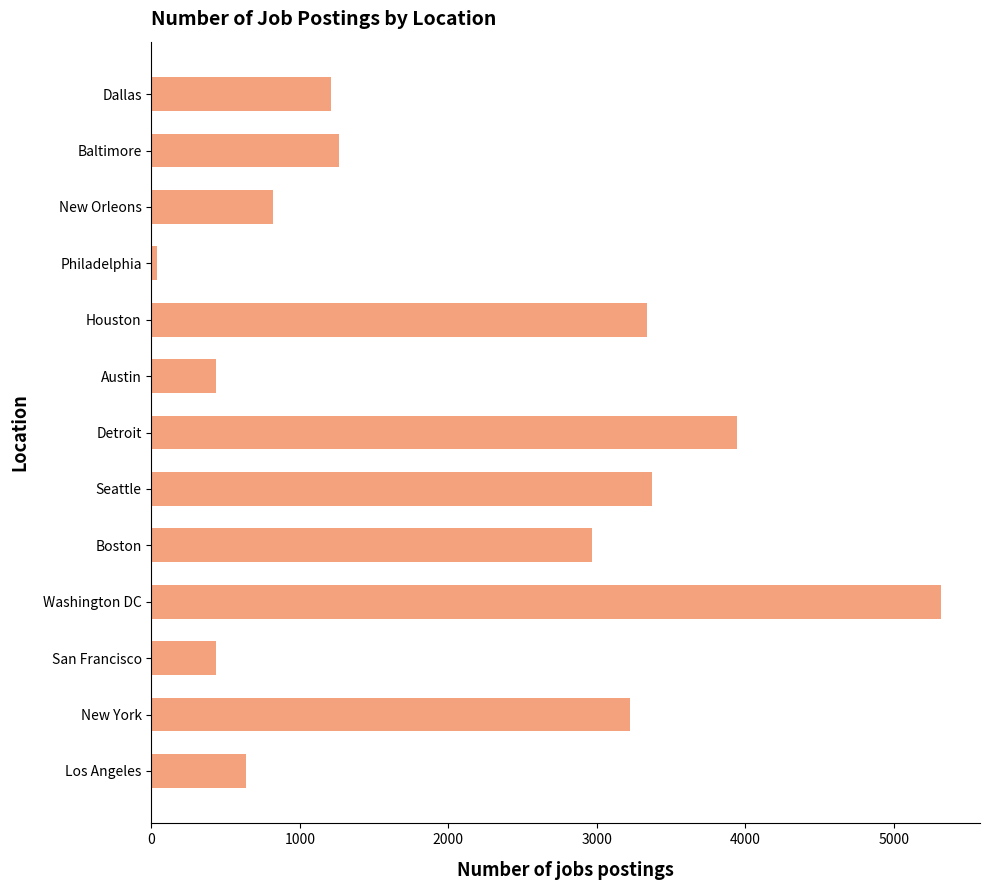

Between Philadelphia and Boston, which is larger?

Boston